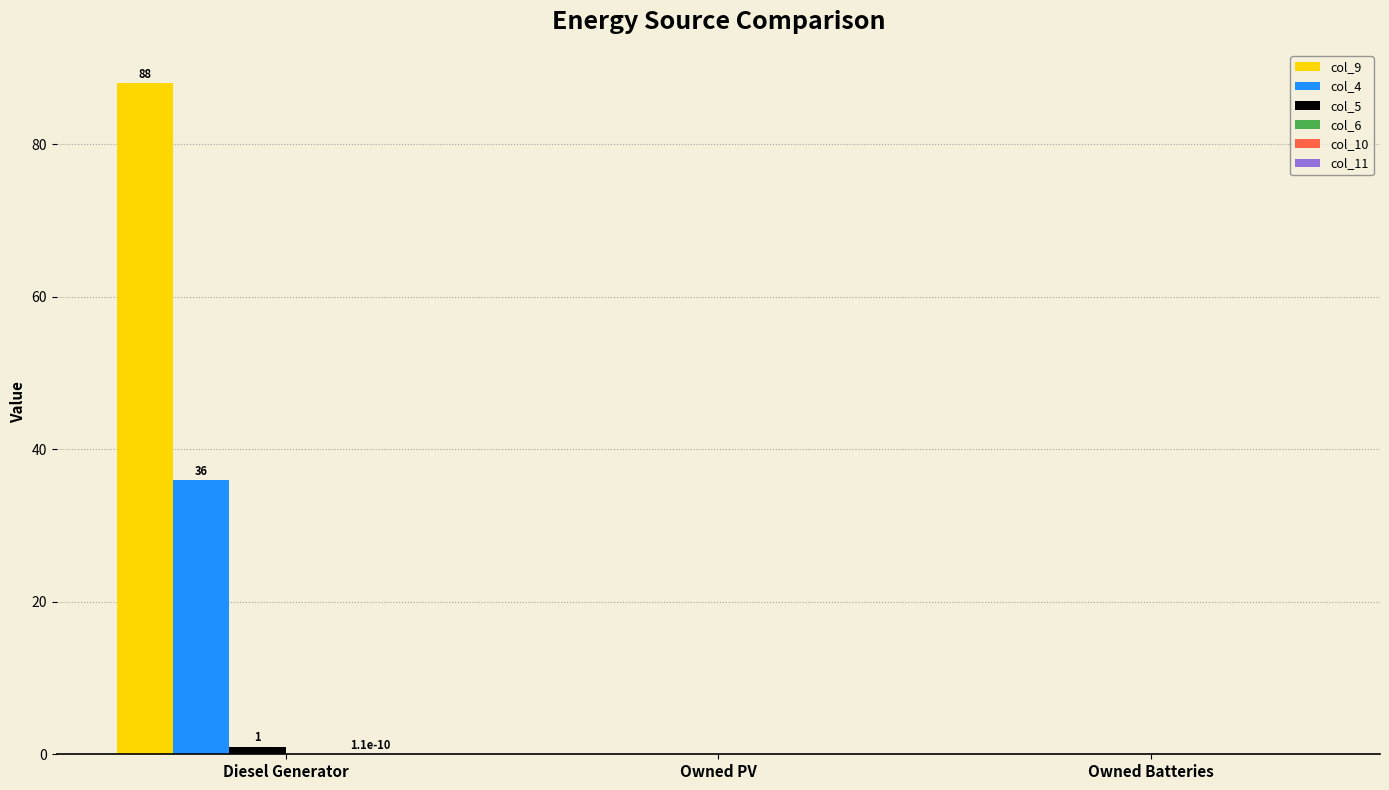

How many distinct data groups are displayed?

4